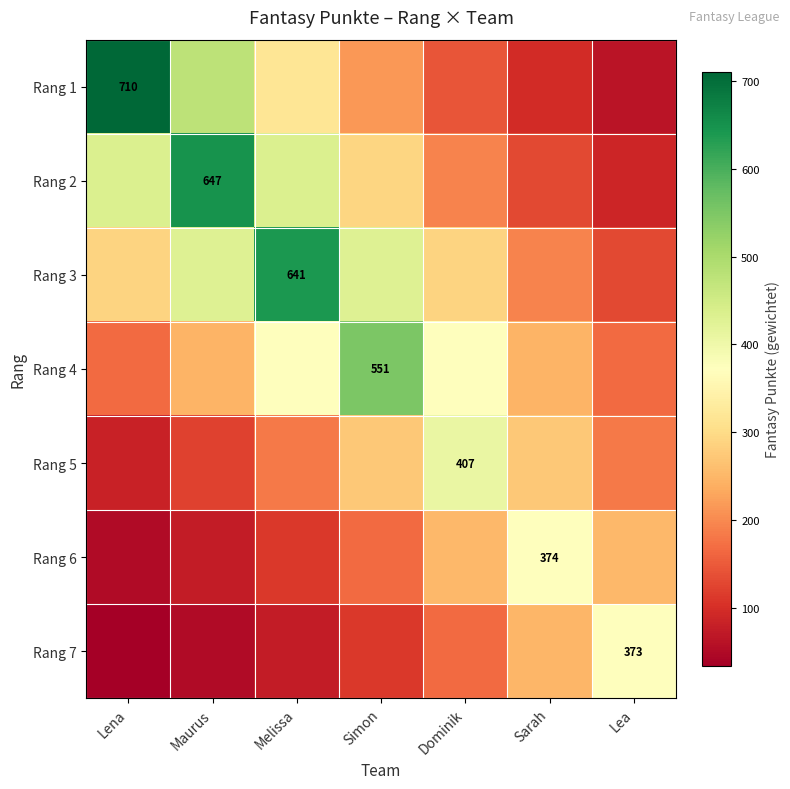

Which series changed the most between Maurus and Dominik?

Rang 2